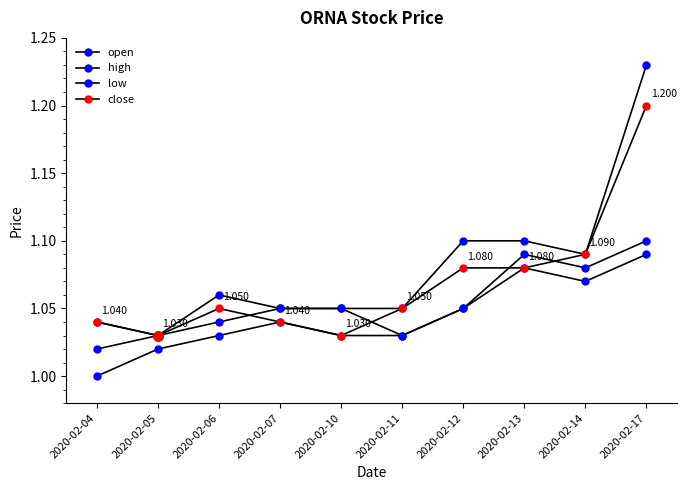

True or false: open has more than 1 interior local peaks.

False